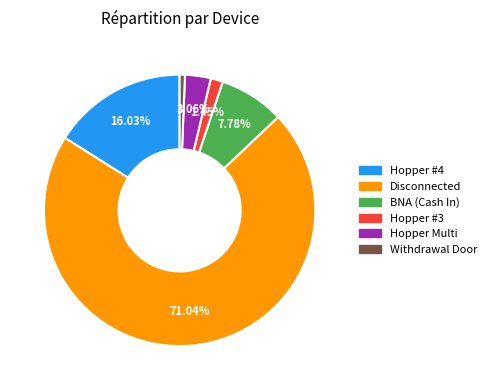

Does any single category account for the majority?

Yes